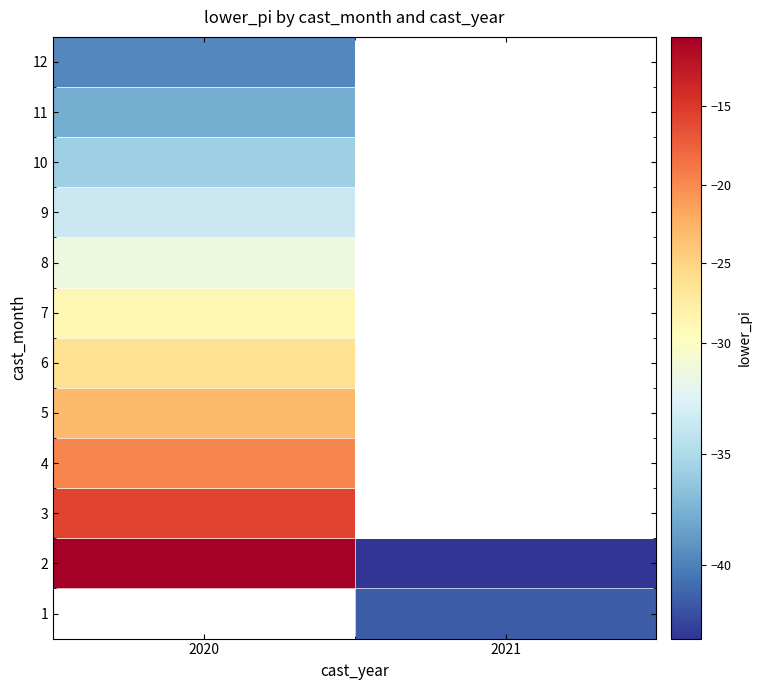

List the labels in order of 3 value, largest first.

2020, 2021